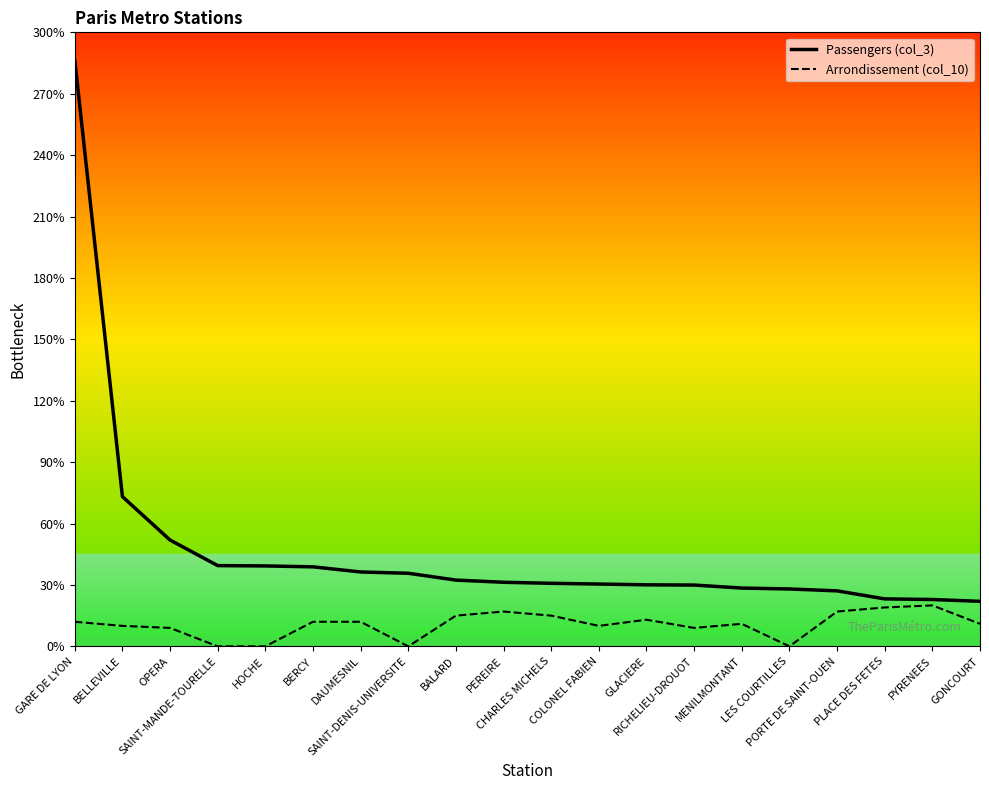

How many distinct data groups are displayed?

2